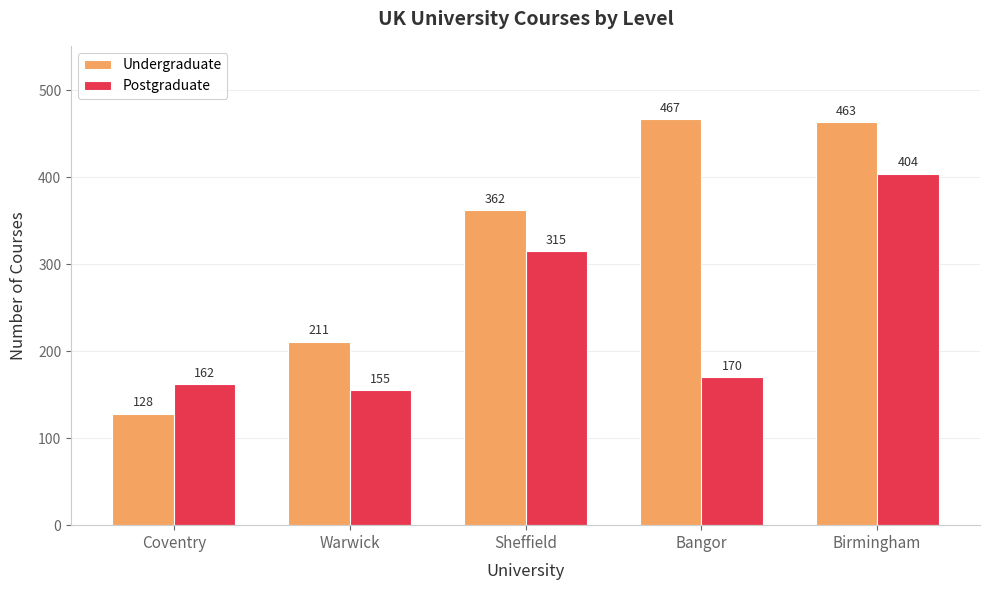

What is the difference between the highest and lowest values at Coventry?

34